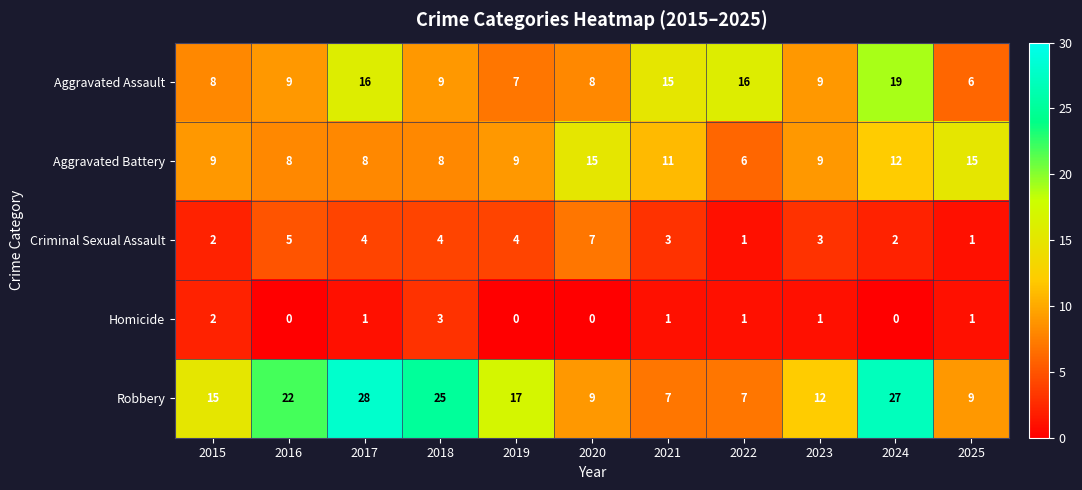

How many values in the Homicide series are below 1?

4